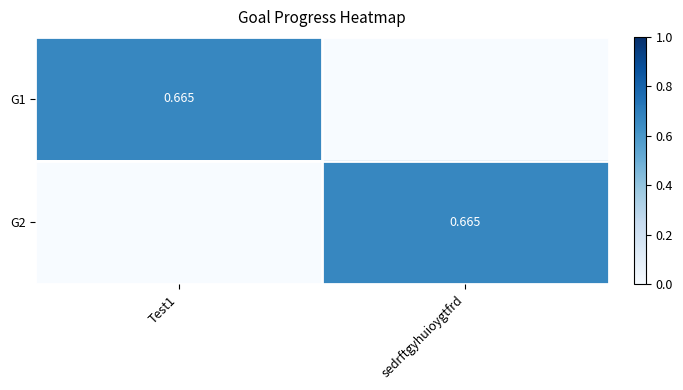

Is it true that G1 equals 0.0 at sedrftgyhuioygtfrd?

True